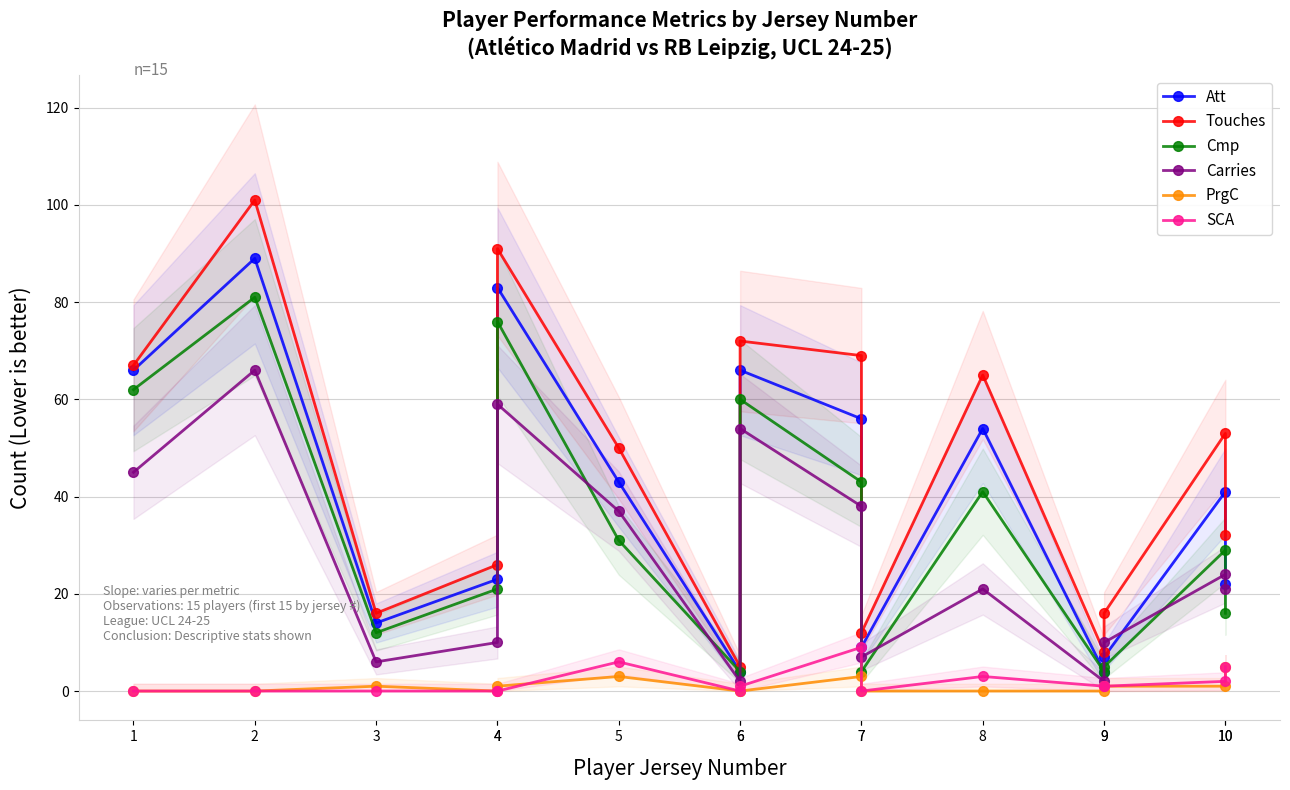

What is the value of the Carries point at the 11th from the left?

21